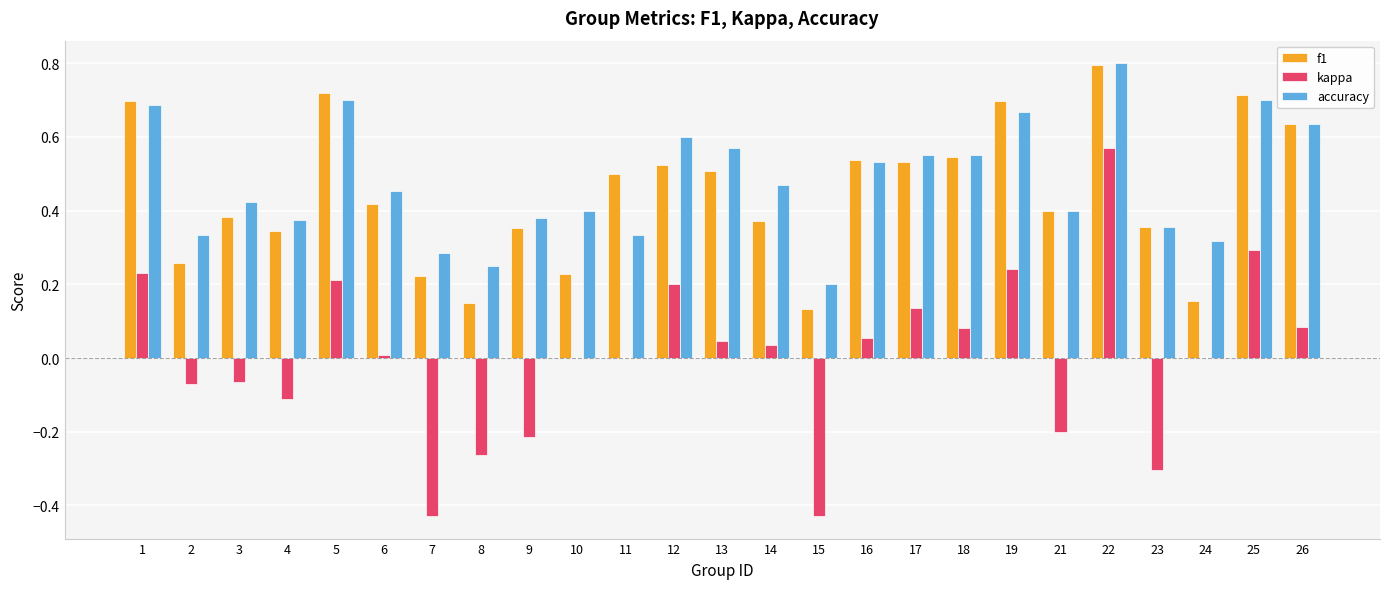

Between 5 and 26, which series saw the biggest shift?

kappa